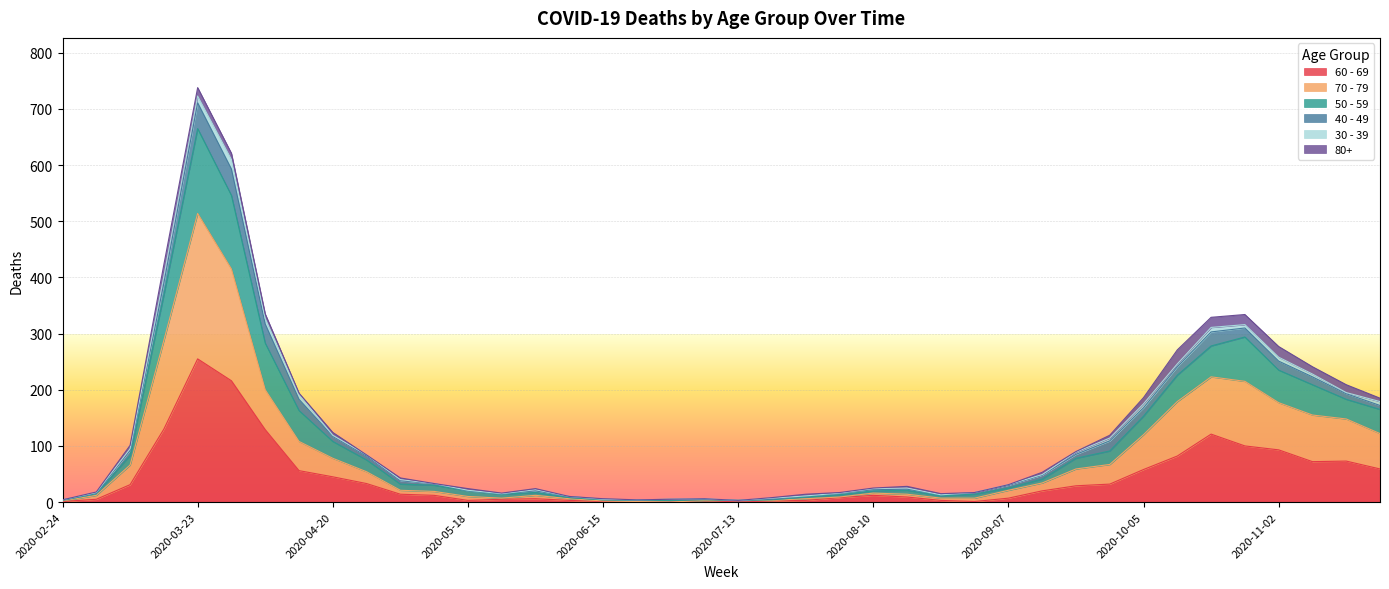

At which label does 60 - 69 reach its peak?

2020-03-23